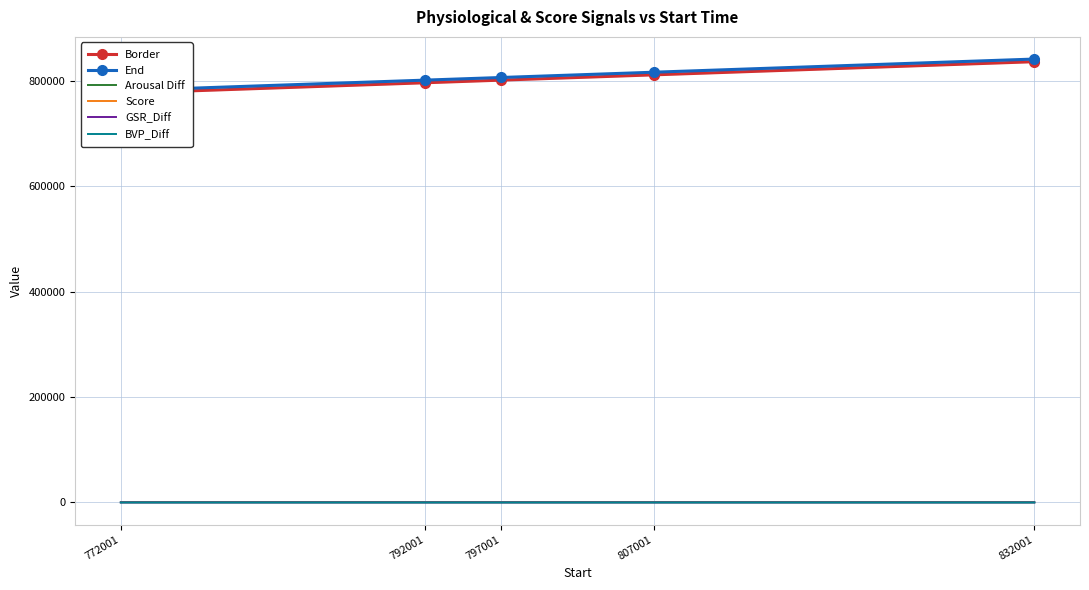

At which category does the chart reach its peak across all series?

832001